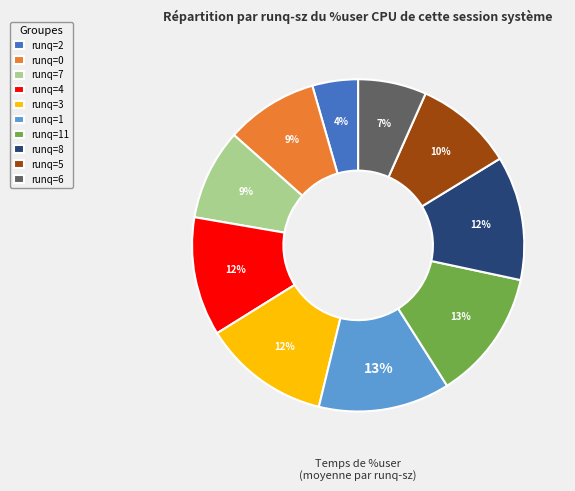

Between runq=0 and runq=6, which is larger?

runq=0